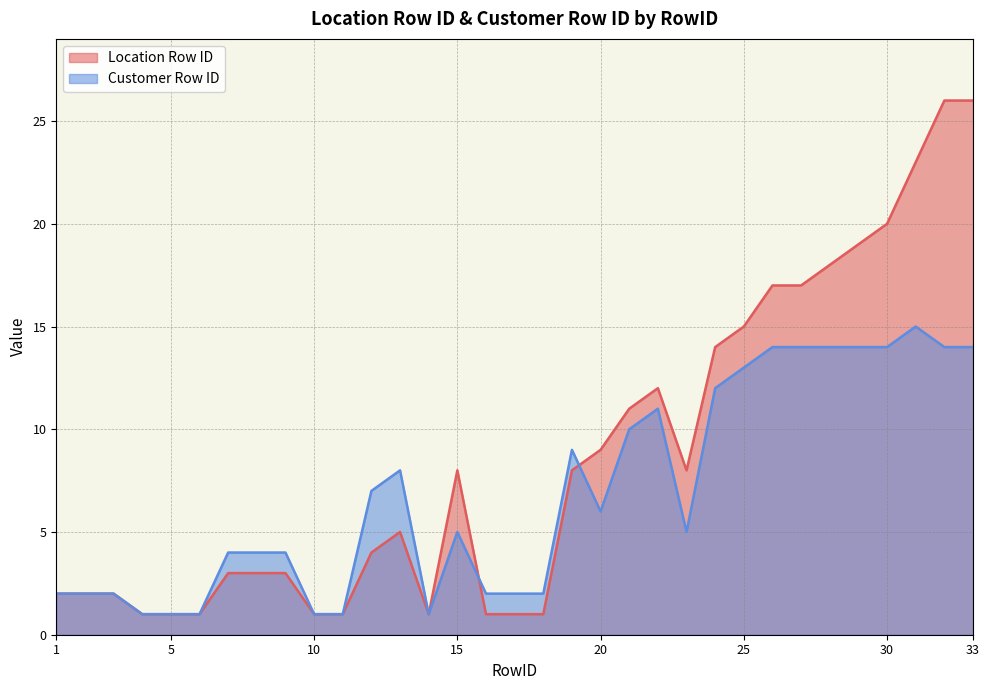

At which category does Location Row ID reach its first local valley?

14